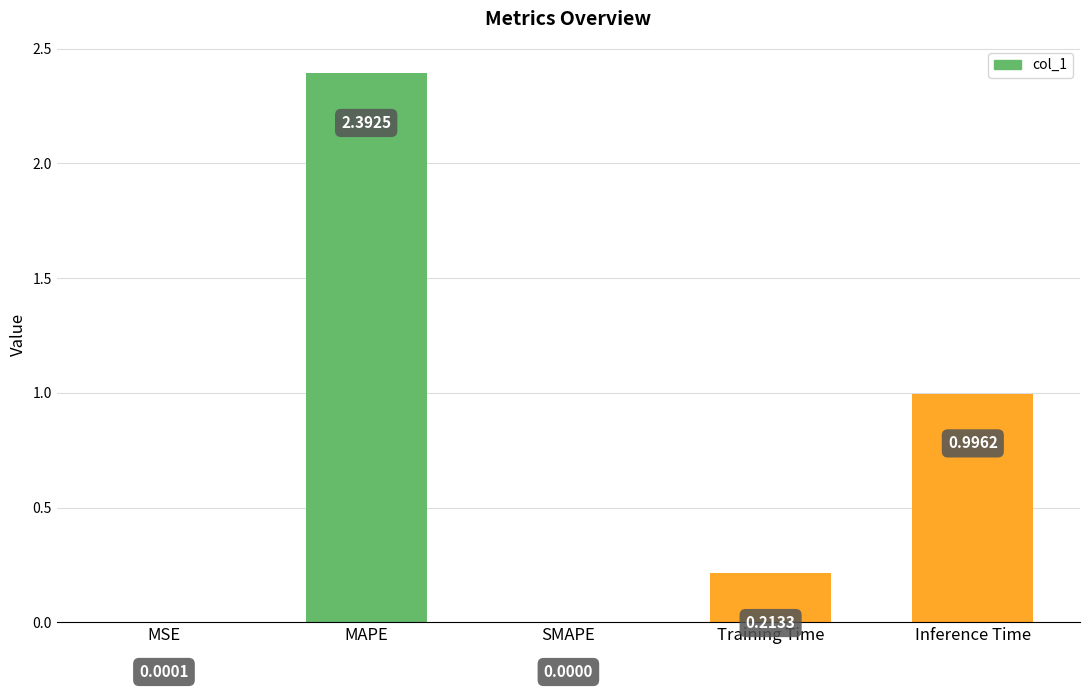

Which has a higher value, MSE or Inference Time?

Inference Time